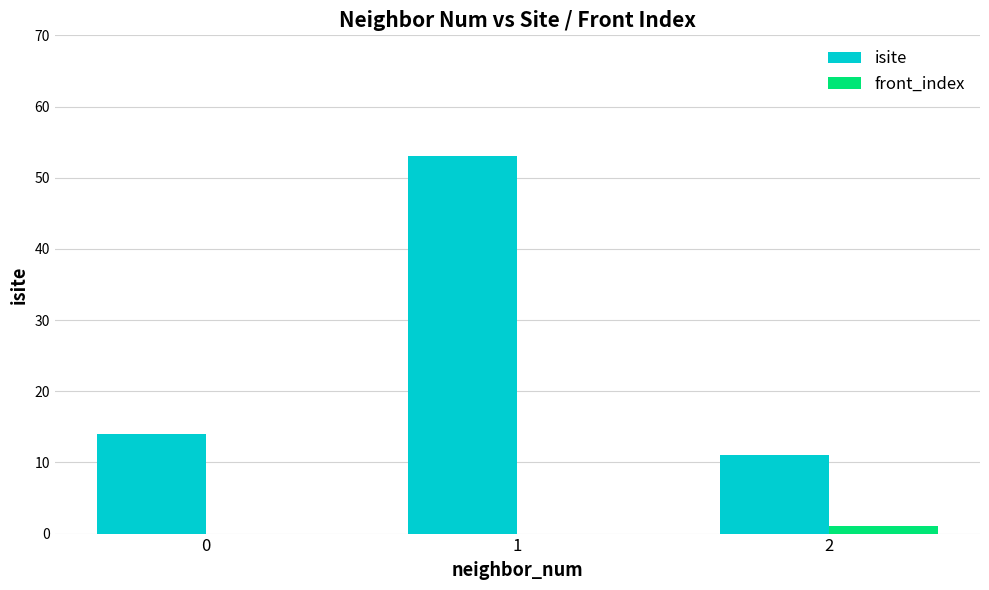

Which series has the largest total across all categories?

isite